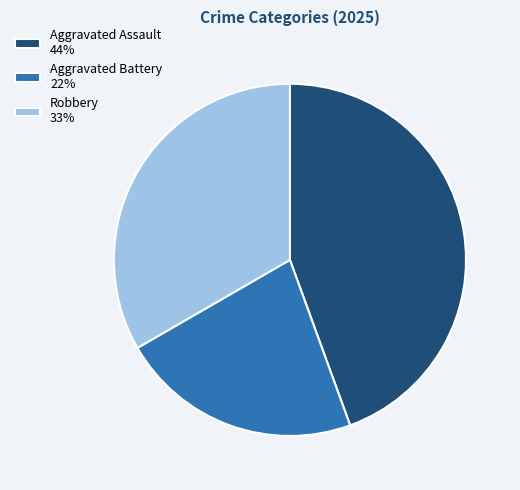

Count the number of slices in the pie.

3